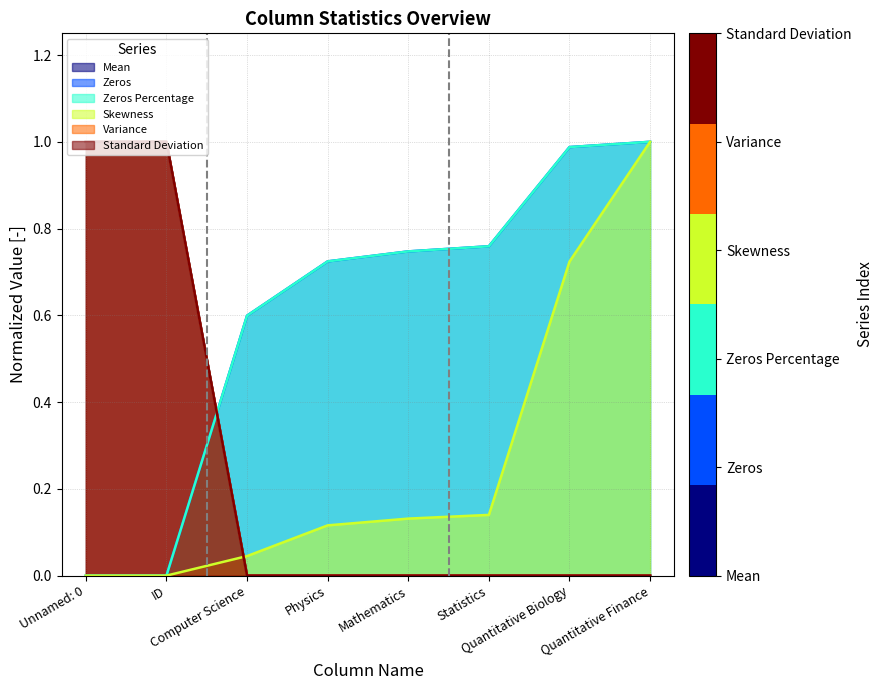

True or false: Zeros Percentage has a value of 0.3 at Unnamed: 0.

False